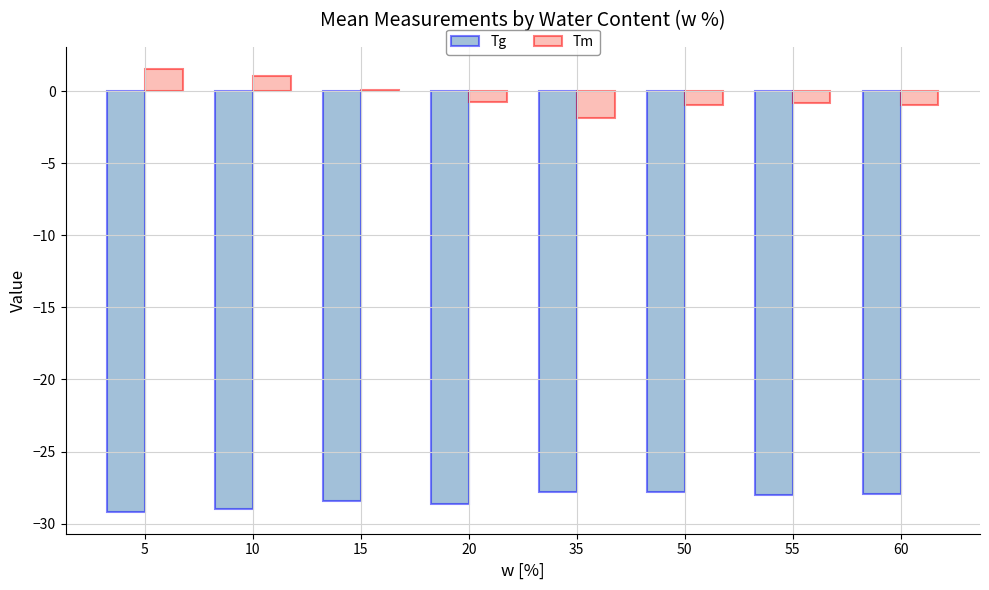

What is the average value of the Tm series?

-0.3